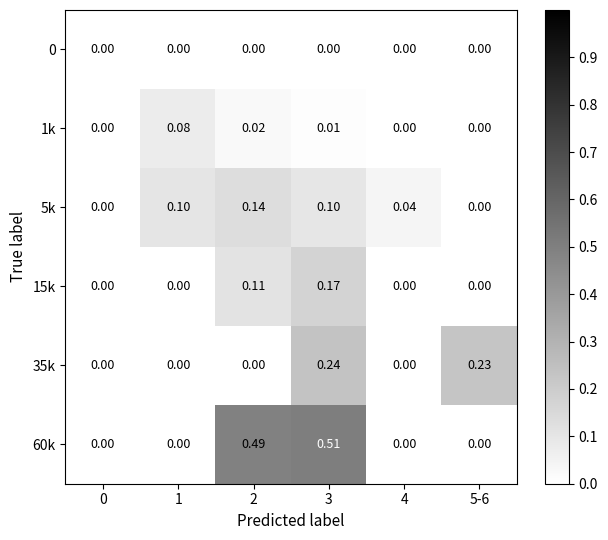

Is the value of 5k at 1 greater than the value of 0 at 5-6?

Yes